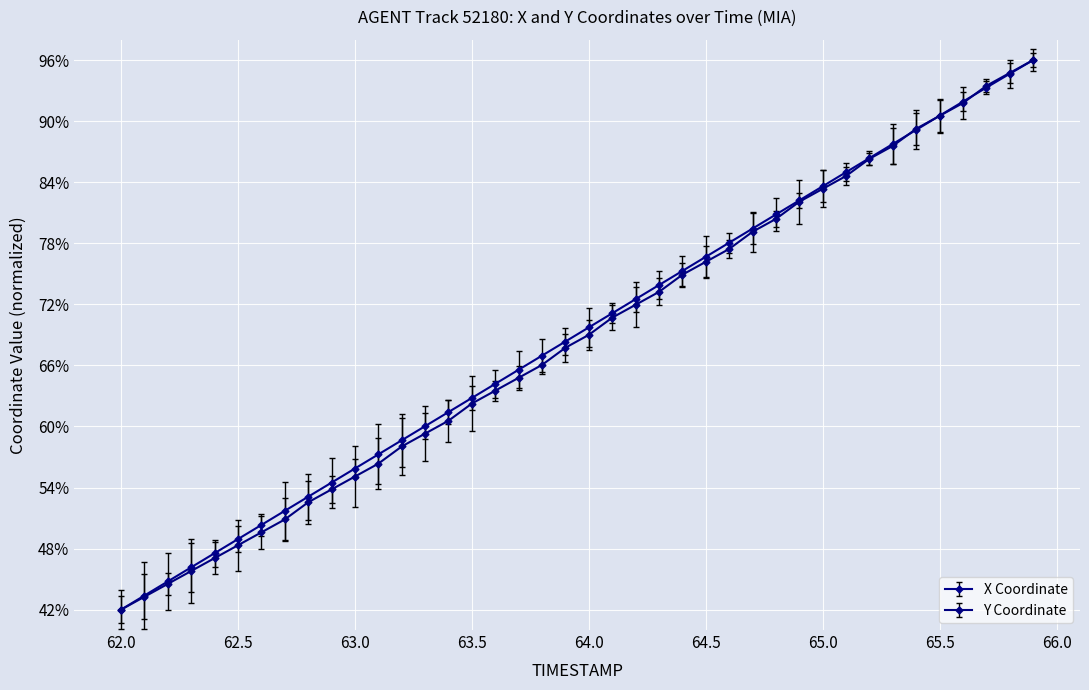

What are all the series names shown in the legend?

X Coordinate, Y Coordinate